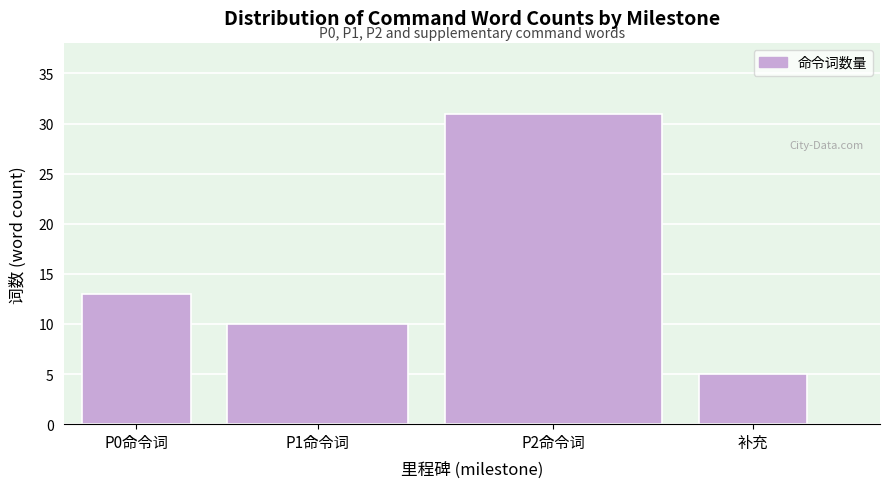

Reading right to left, transcribe all the data shown in this chart.

5	31	10	13